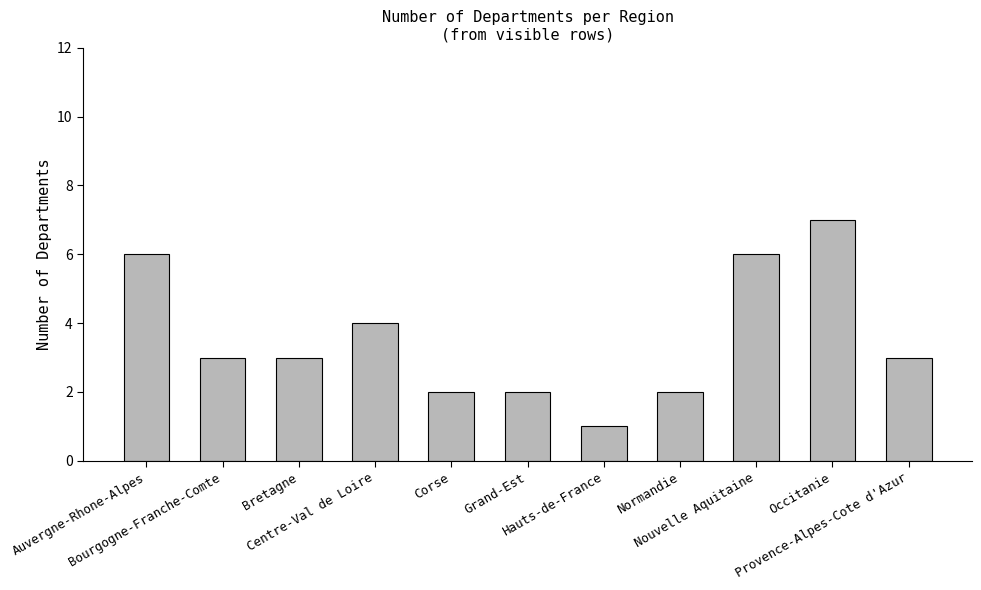

Reading left to right, list all the values displayed in this chart.

6	3	3	4	2	2	1	2	6	7	3